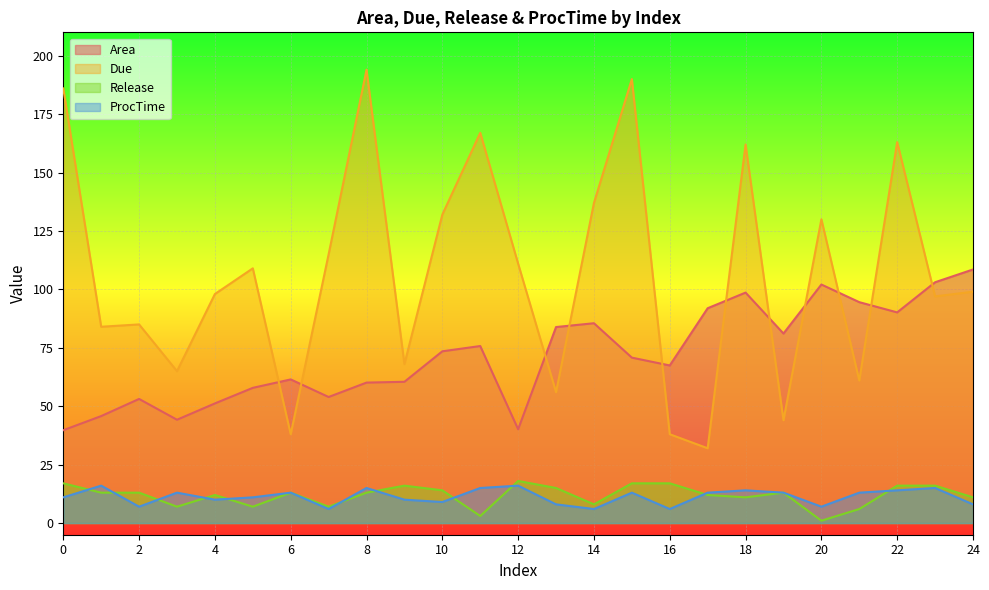

True or false: Area and Release intersect in this chart.

False